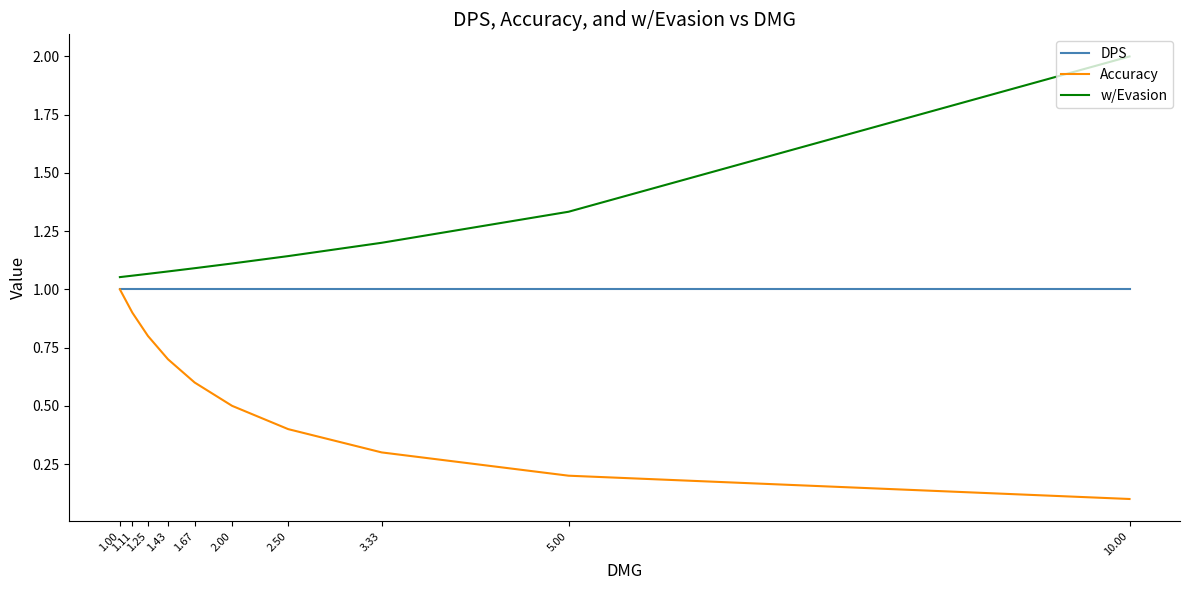

True or false: DPS has a value of 1.4 at 1.67.

False